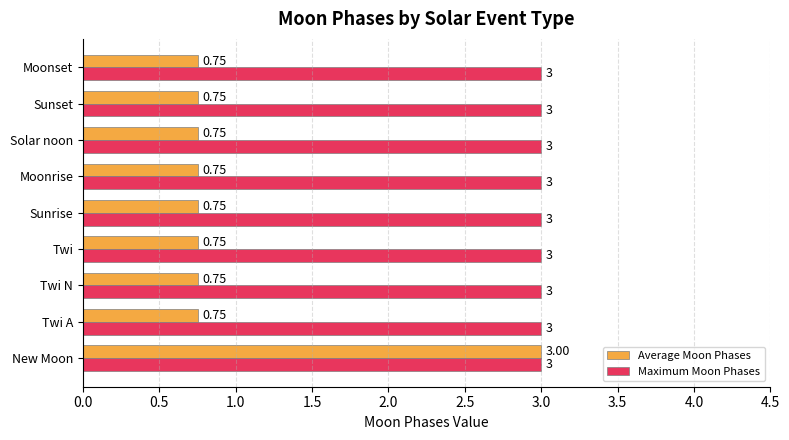

What is the average value of the Maximum Moon Phases series?

3.0